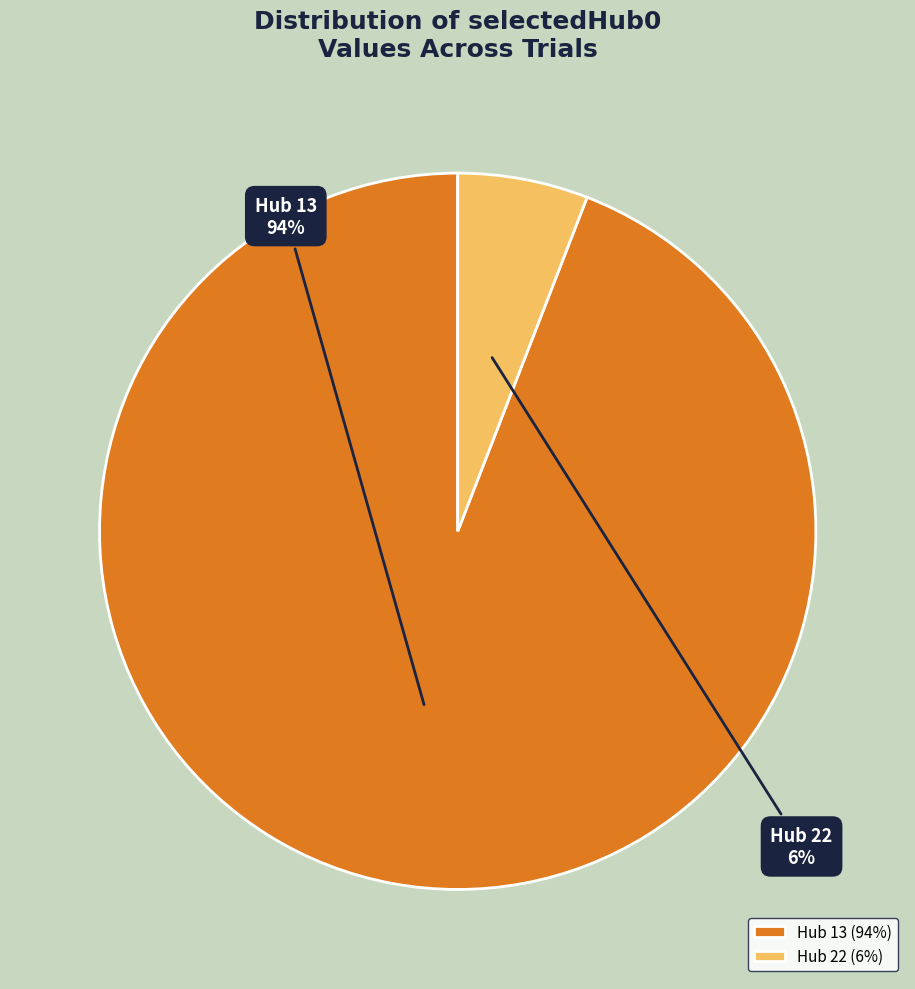

Do Hub 22 and Hub 13 together represent more than half of the pie?

Yes